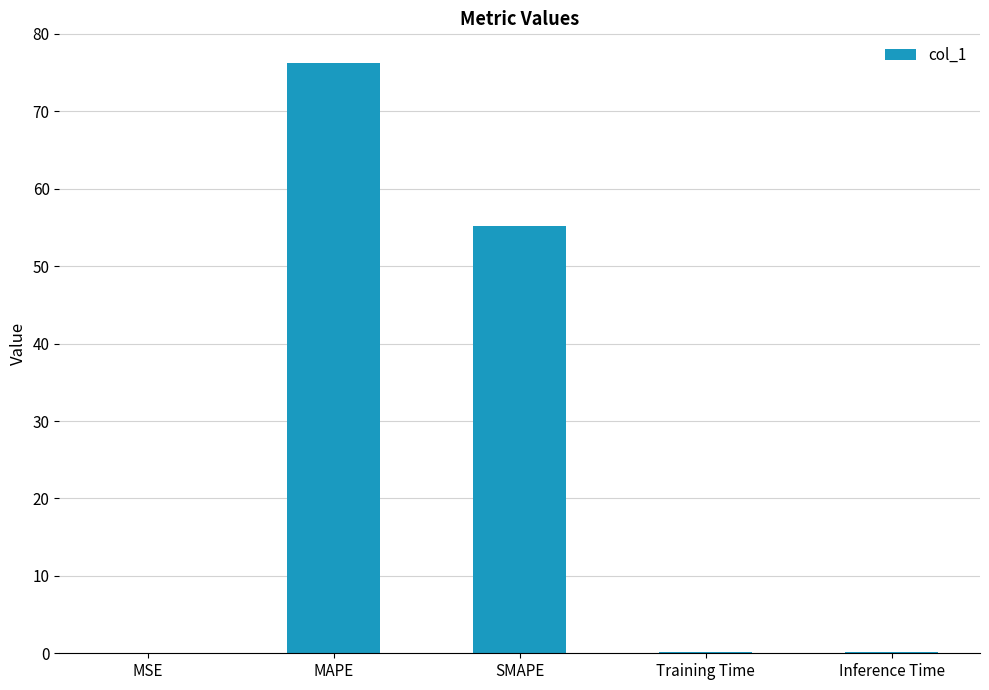

True or false: the data shows 101.0 at MAPE.

False